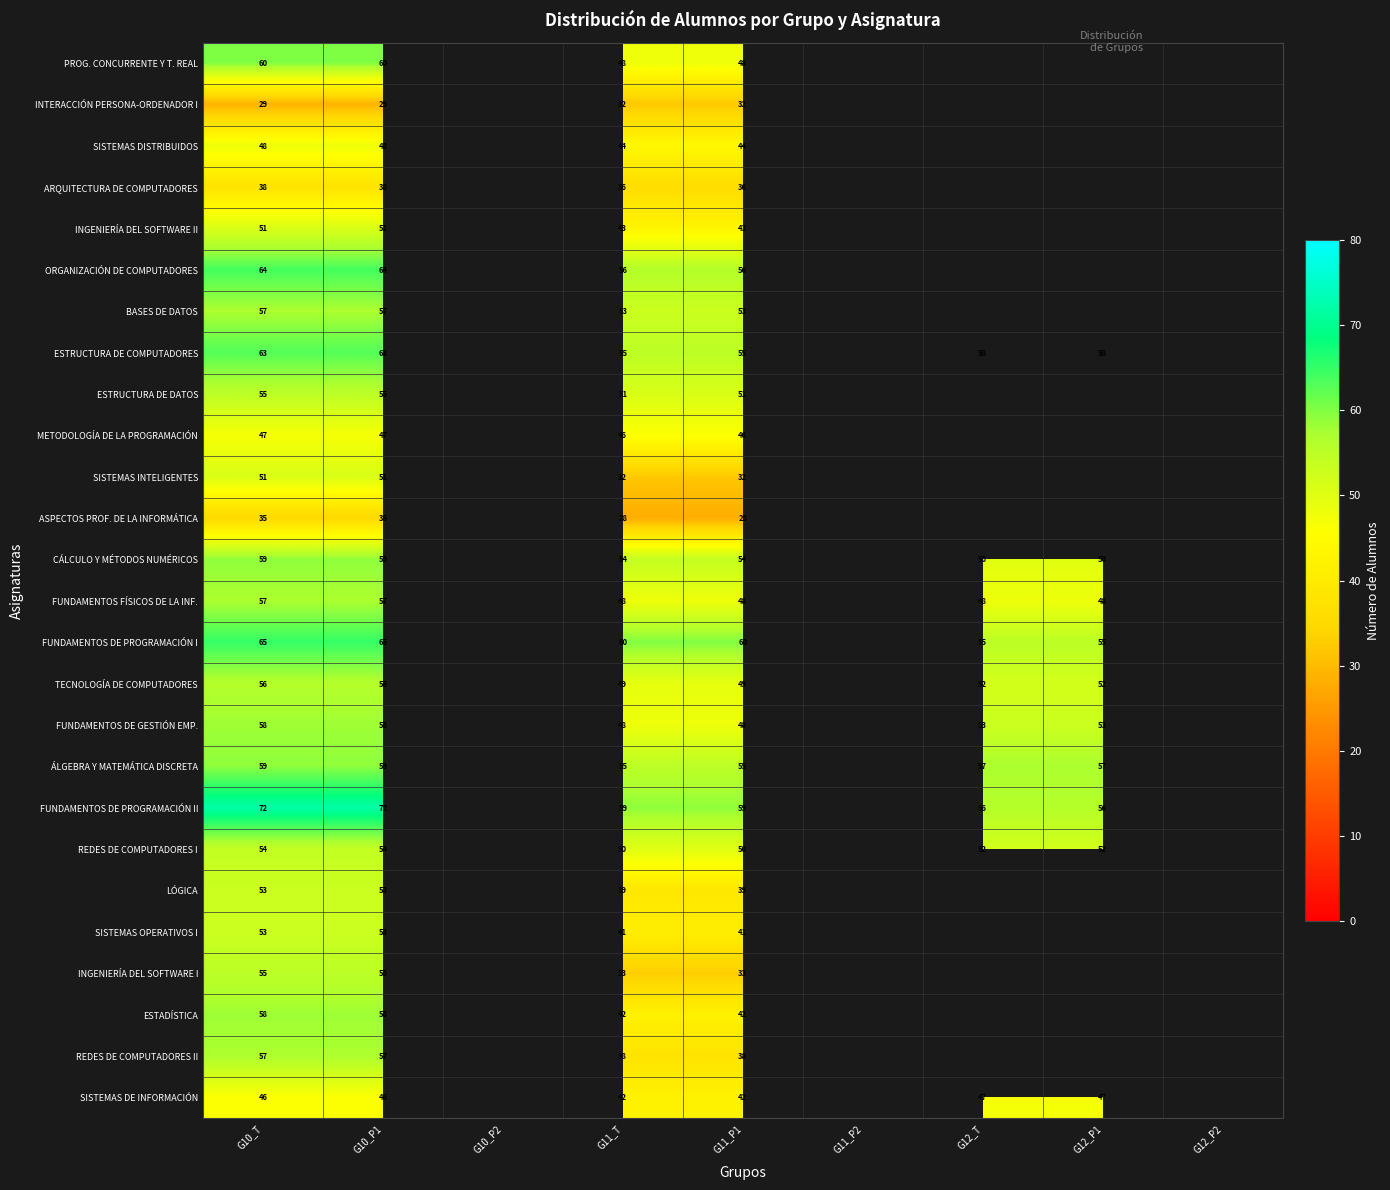

True or false: INGENIERÍA DEL SOFTWARE I has a value of 33 at G11_P1.

True